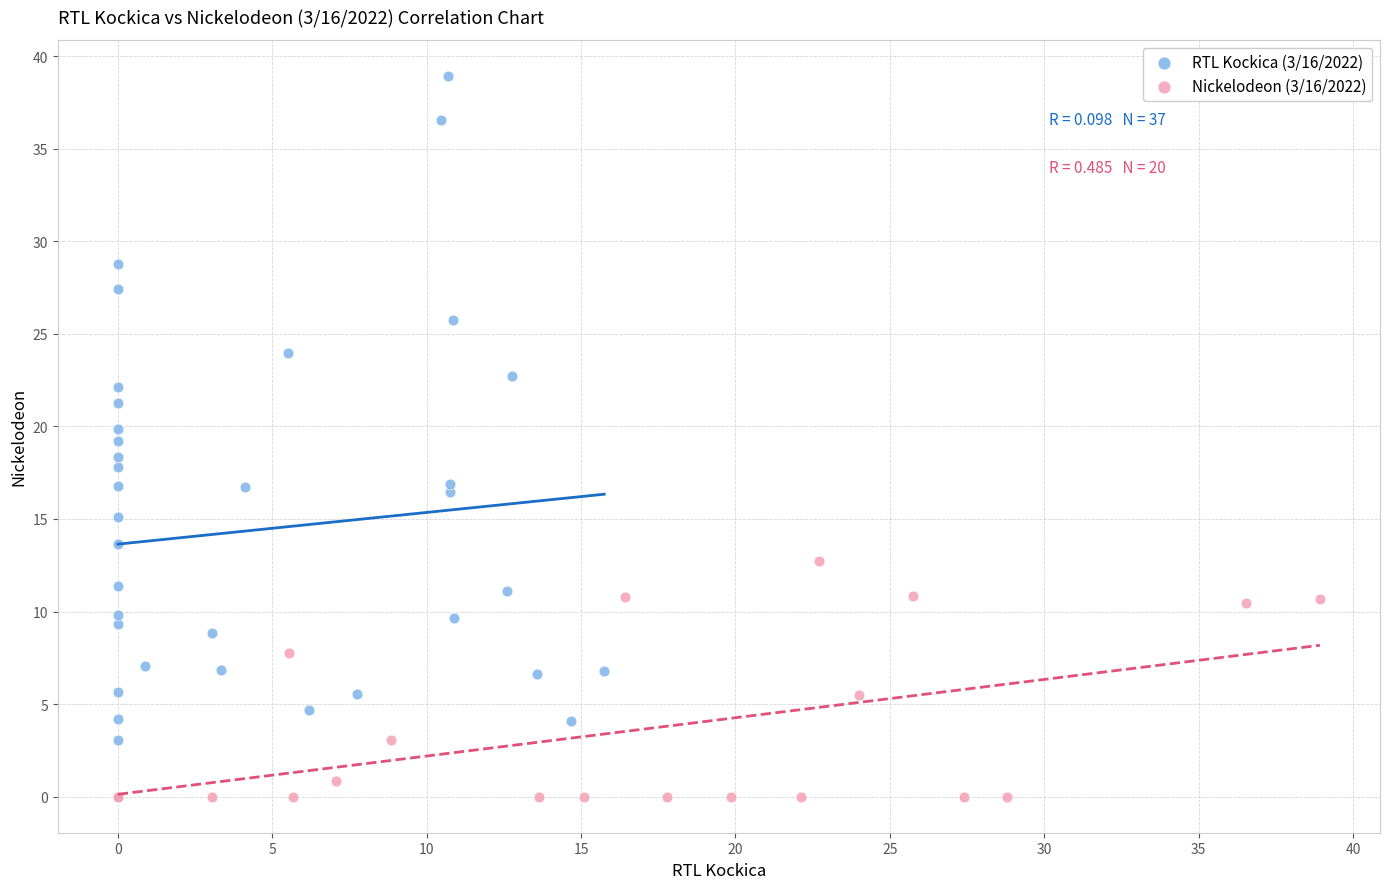

Which series reaches the maximum Y coordinate?

RTL Kockica (3/16/2022)